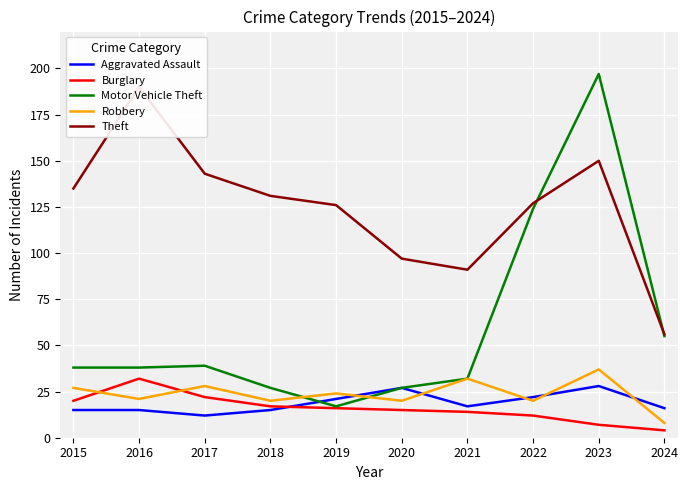

What is the approximate value of Aggravated Assault at 2018?

15